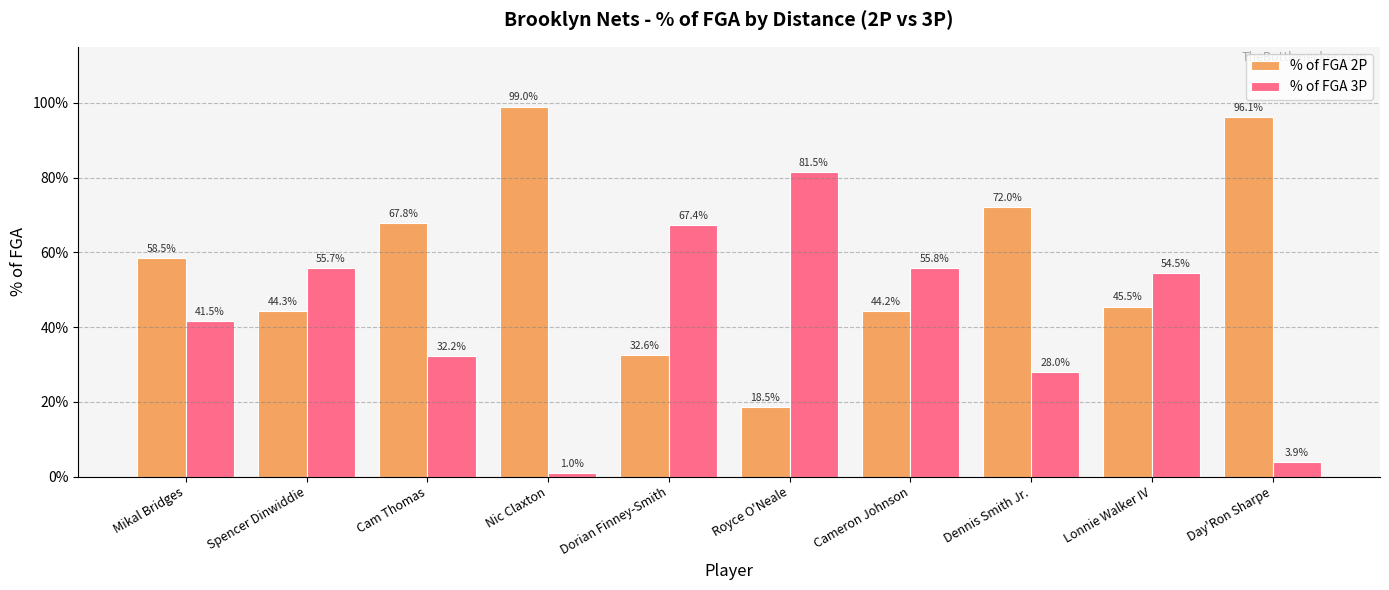

Reading left to right, transcribe all the data shown in this chart.

% of FGA 2P: Mikal Bridges=0.6	Spencer Dinwiddie=0.4	Cam Thomas=0.7	Nic Claxton=1.0	Dorian Finney-Smith=0.3	Royce O'Neale=0.2	Cameron Johnson=0.4	Dennis Smith Jr.=0.7	Lonnie Walker IV=0.5	Day'Ron Sharpe=1.0
% of FGA 3P: Mikal Bridges=0.4	Spencer Dinwiddie=0.6	Cam Thomas=0.3	Nic Claxton=0.0	Dorian Finney-Smith=0.7	Royce O'Neale=0.8	Cameron Johnson=0.6	Dennis Smith Jr.=0.3	Lonnie Walker IV=0.5	Day'Ron Sharpe=0.0